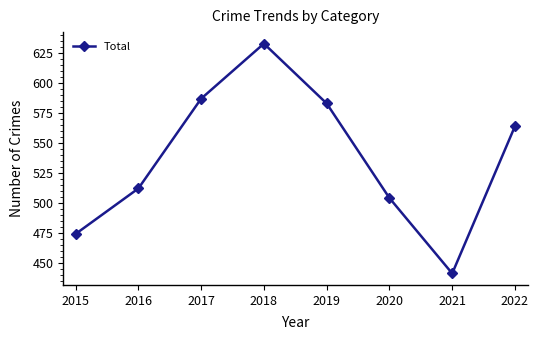

How many distinct data groups are displayed?

1